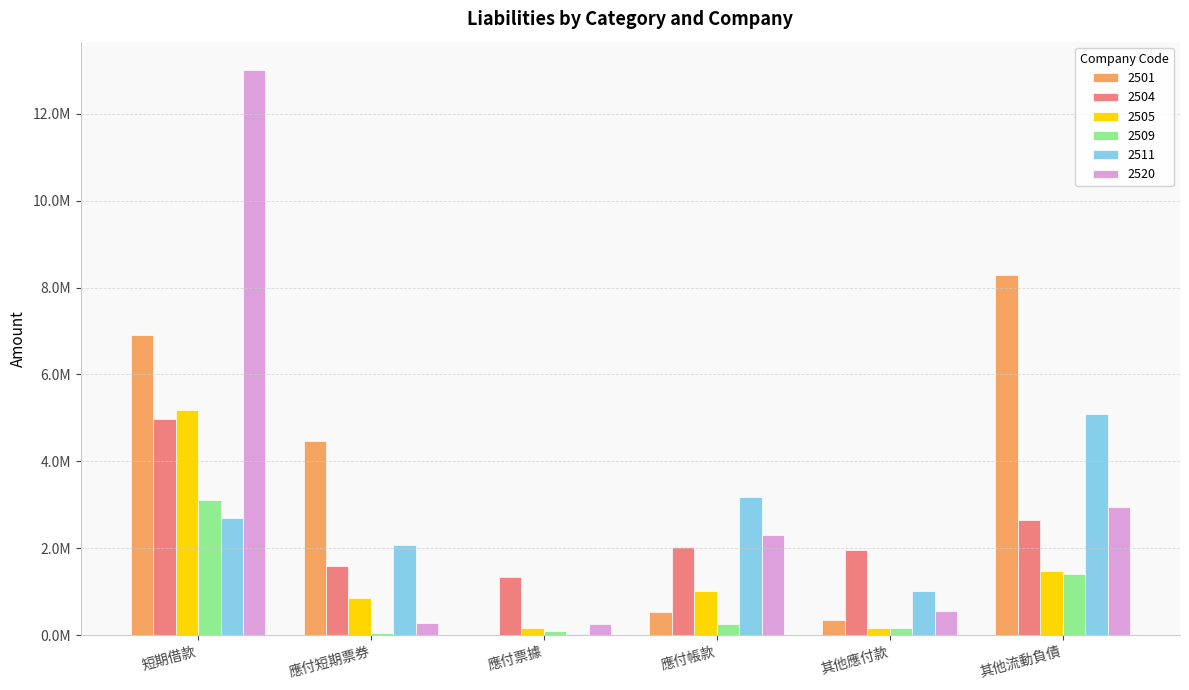

At 其他應付款, list the series in order from smallest to largest.

2505, 2509, 2501, 2520, 2511, 2504